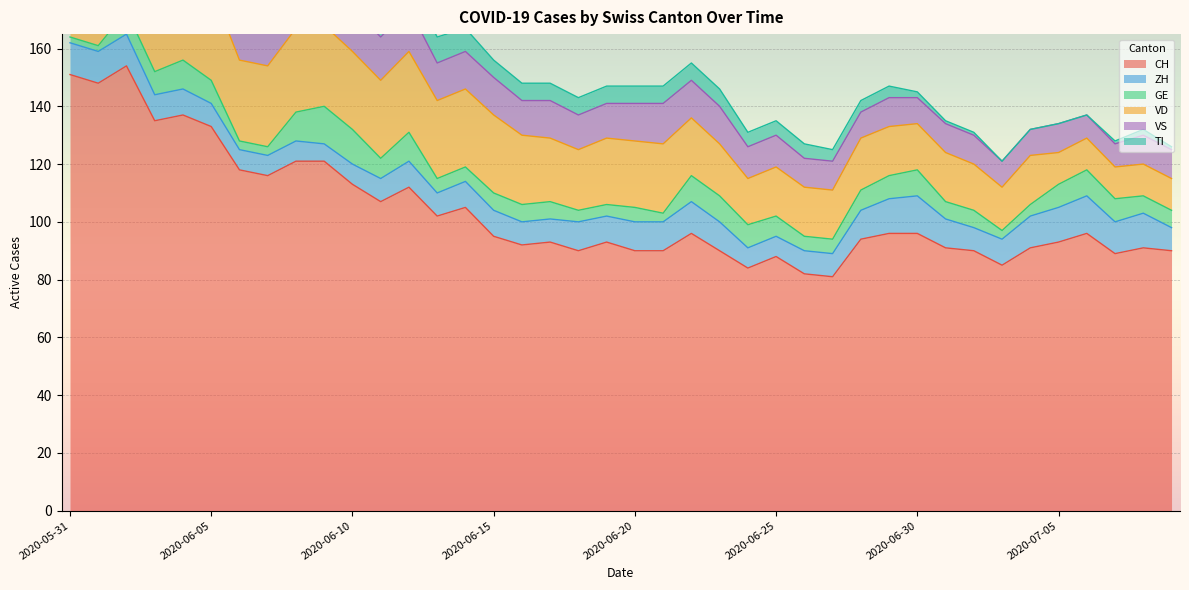

True or false: TI and ZH intersect in this chart.

True